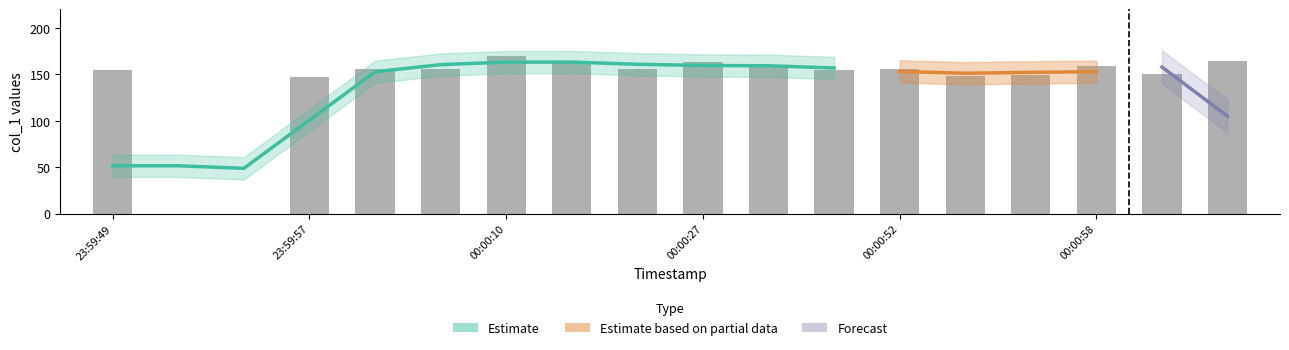

Reading left to right, what are all the values shown in this chart?

155.0	0.0	0.0	146.8	155.8	155.8	169.9	163.9	155.9	162.9	160.0	154.9	155.9	148.8	149.0	158.8	150.9	164.0